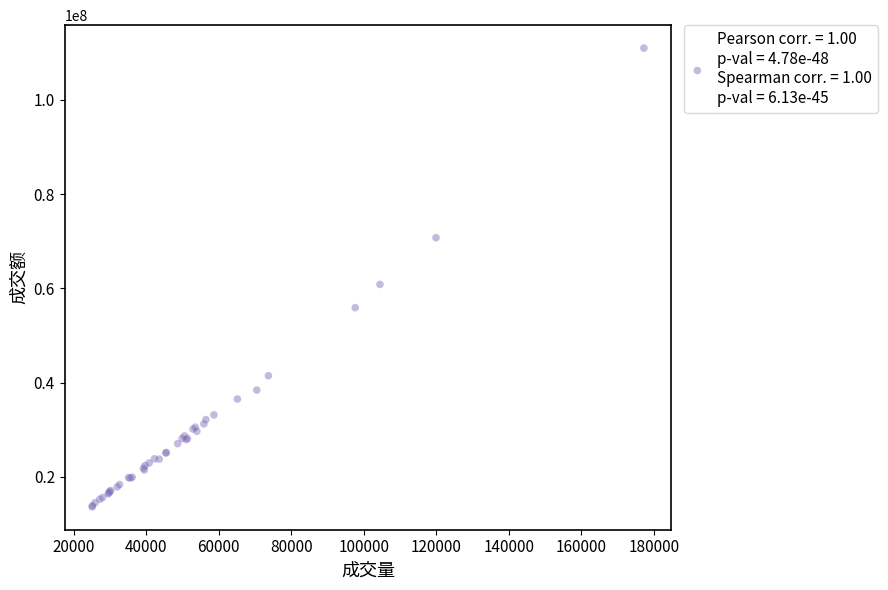

What Y value in the scatter plot is closest to 62317250?

60841913